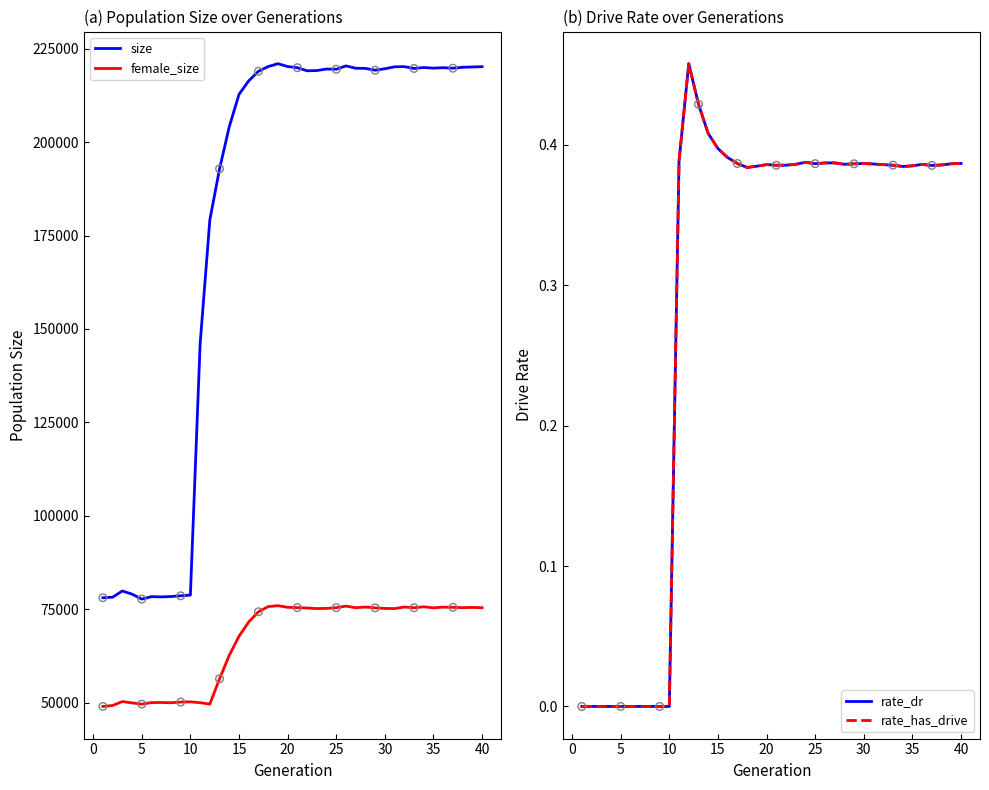

Which series contains the highest Y value?

size